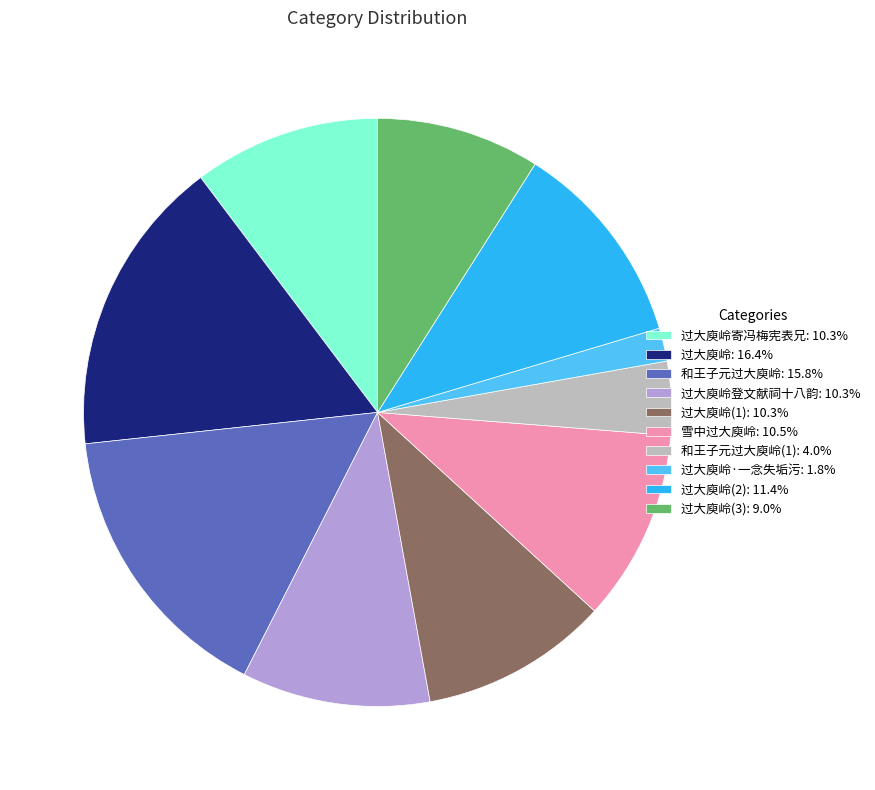

What is the ratio of the value at 过大庾岭(3): 9.0% to the value at 过大庾岭·一念失垢污: 1.8%?

4.9